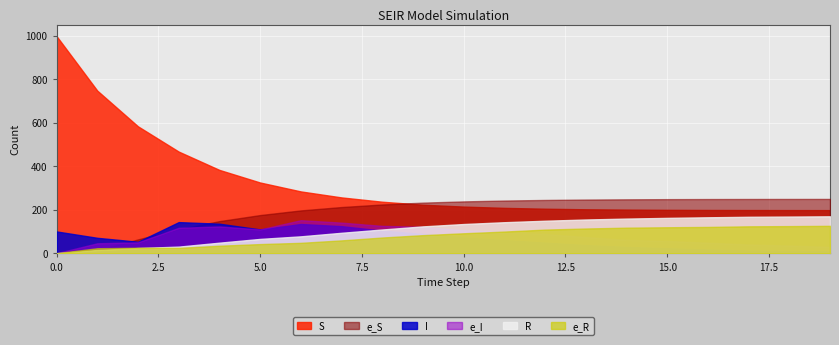

Which series has the largest total across all categories?

S